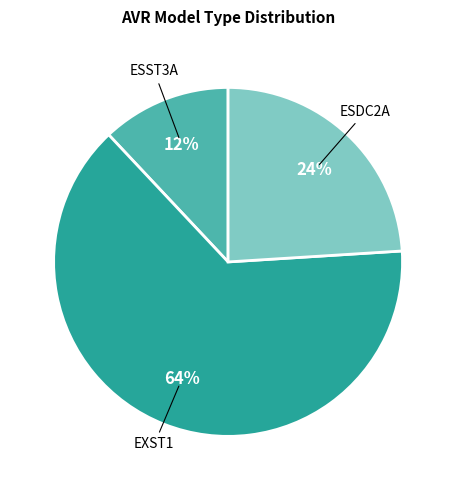

To the nearest percent, what is the average slice percentage?

33%